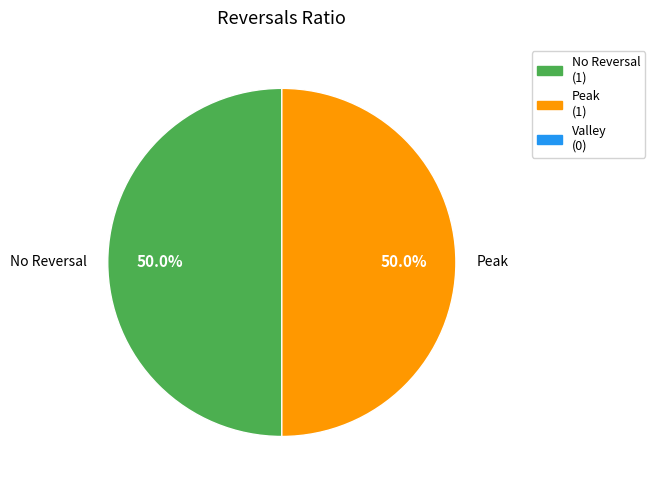

Is the sum of No Reversal and Peak greater than half?

Yes